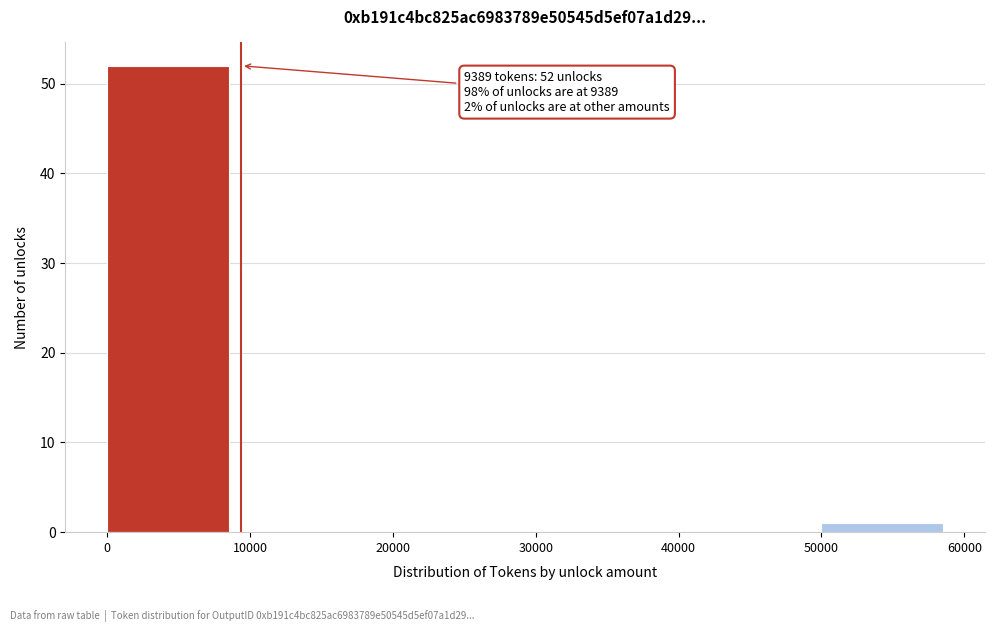

Which range on the x-axis has the tallest bar?

0 to 10000